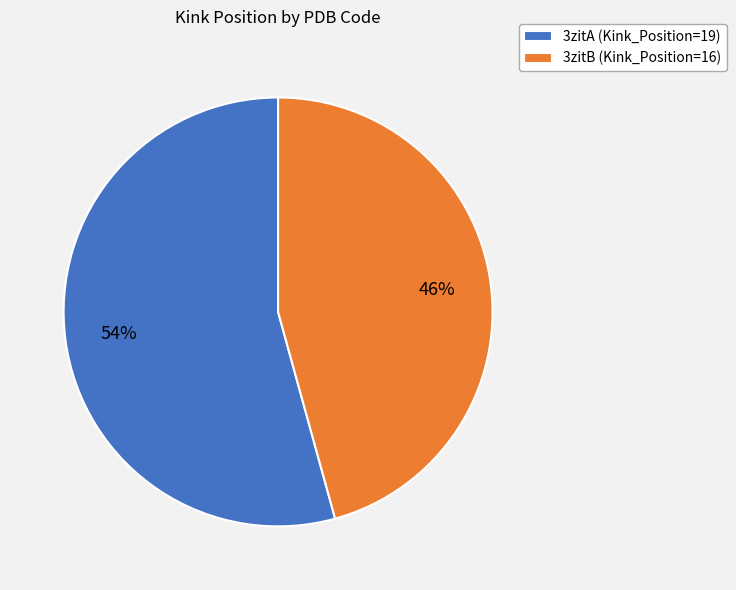

Which slice is the largest?

3zitA